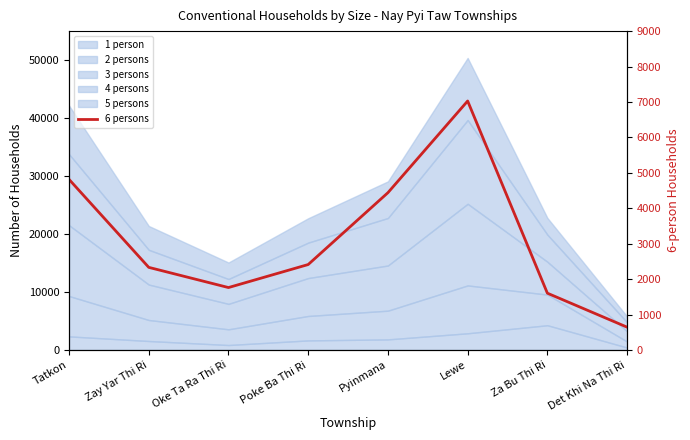

Approximately how many times larger is the value at Pyinmana compared to Zay Yar Thi Ri?

1.9